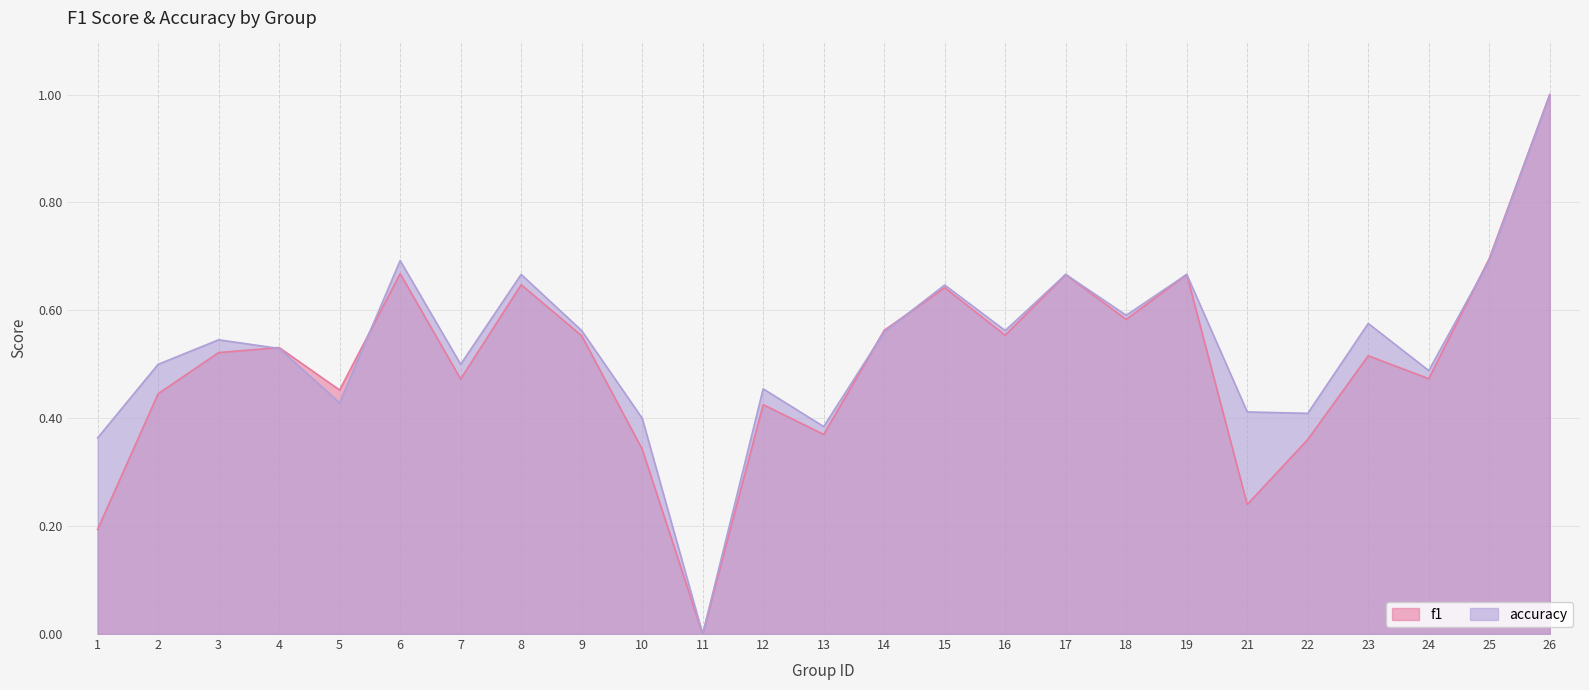

Is the value of accuracy at 14 greater than the value of f1 at 14?

No